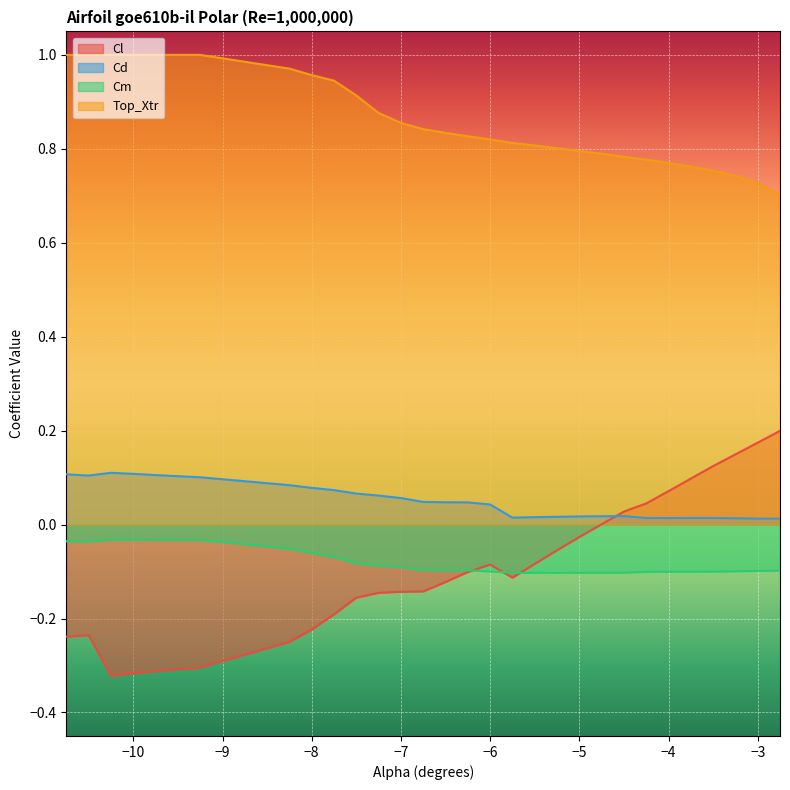

Is it true that Cl equals -0.2 at -5.75?

False